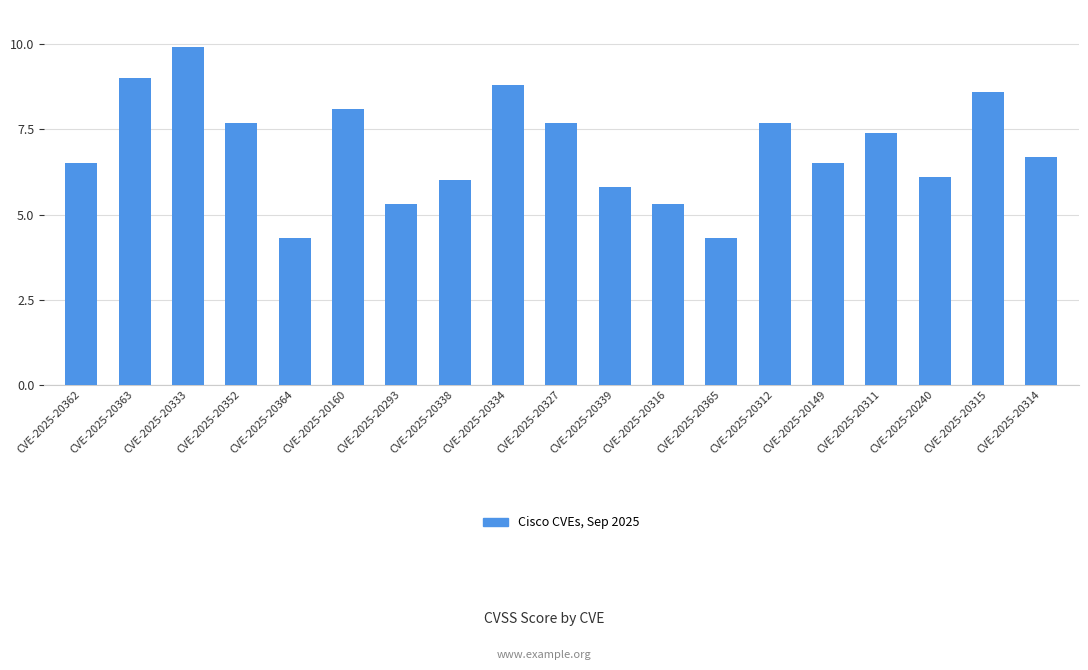

How many distinct data groups are displayed?

1